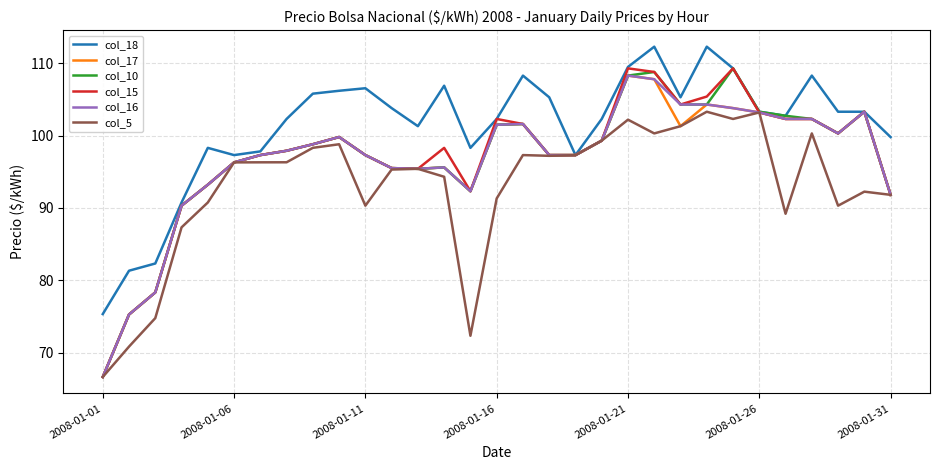

What is the maximum value shown in the chart?

112.3